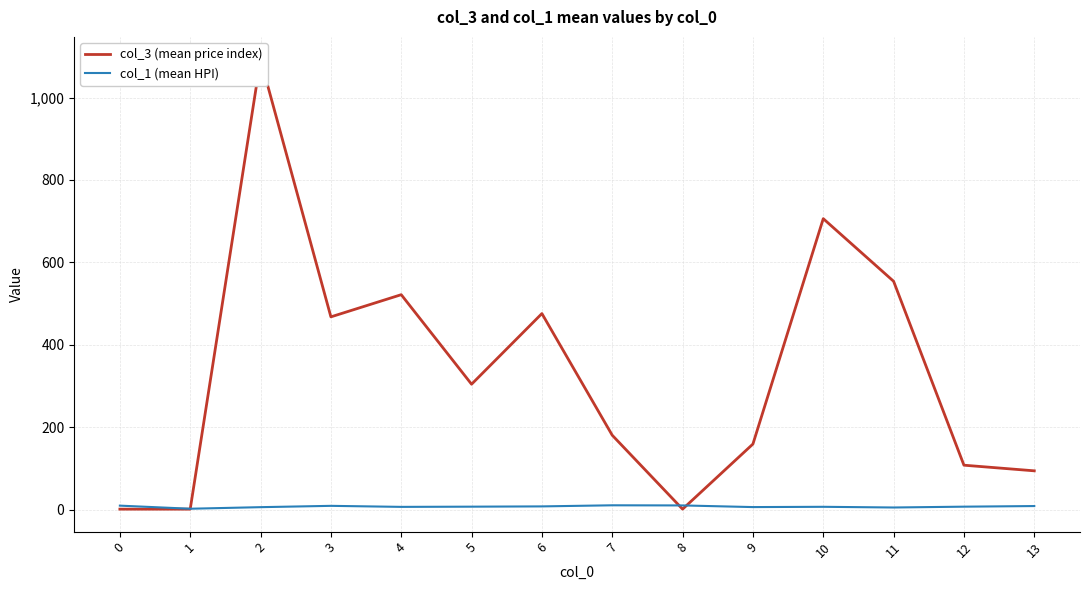

At which category does col_3 (mean price index) reach its first local valley?

3